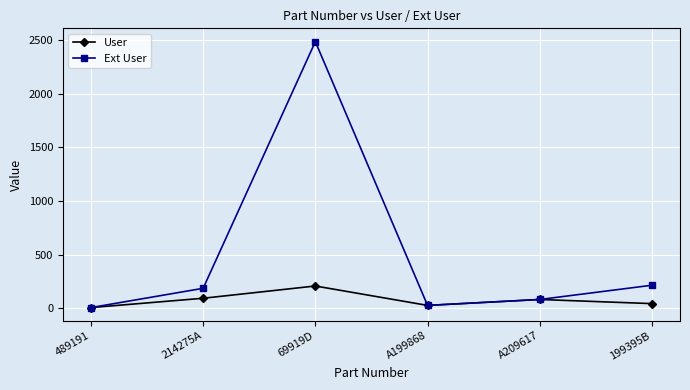

What is the difference between the highest and lowest values at 214275A?

92.9